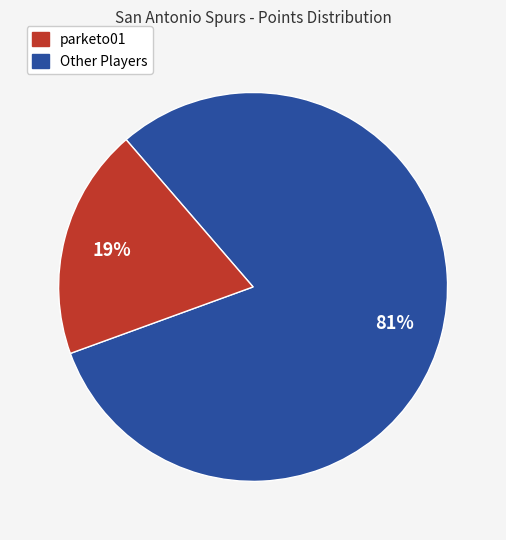

Is there a majority slice in this chart?

Yes